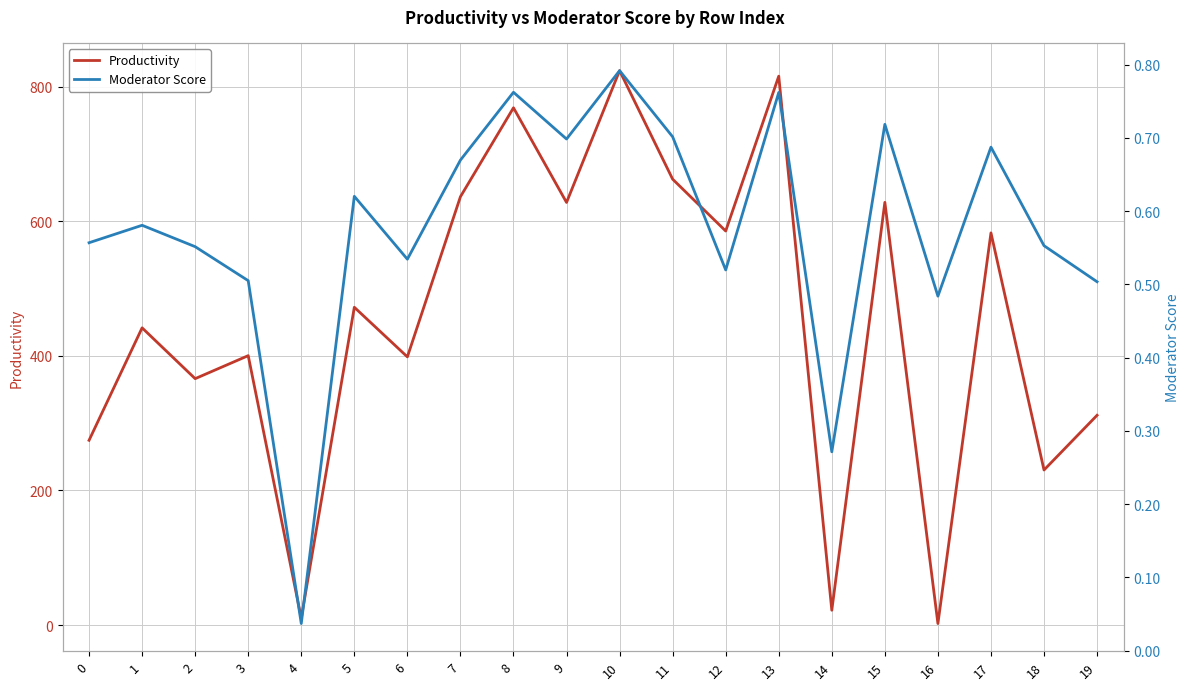

Reading left to right, what are all the values shown in this chart?

Productivity: 0=274.5	1=441.7	2=366.1	3=400.3	4=10.3	5=472.2	6=398.5	7=636.5	8=768.6	9=628.0	10=823.8	11=662.5	12=585.5	13=815.6	14=22.0	15=628.1	16=2.3	17=582.8	18=230.4	19=311.7
Moderator Score: 0=0.6	1=0.6	2=0.6	3=0.5	4=0.0	5=0.6	6=0.5	7=0.7	8=0.8	9=0.7	10=0.8	11=0.7	12=0.5	13=0.8	14=0.3	15=0.7	16=0.5	17=0.7	18=0.6	19=0.5